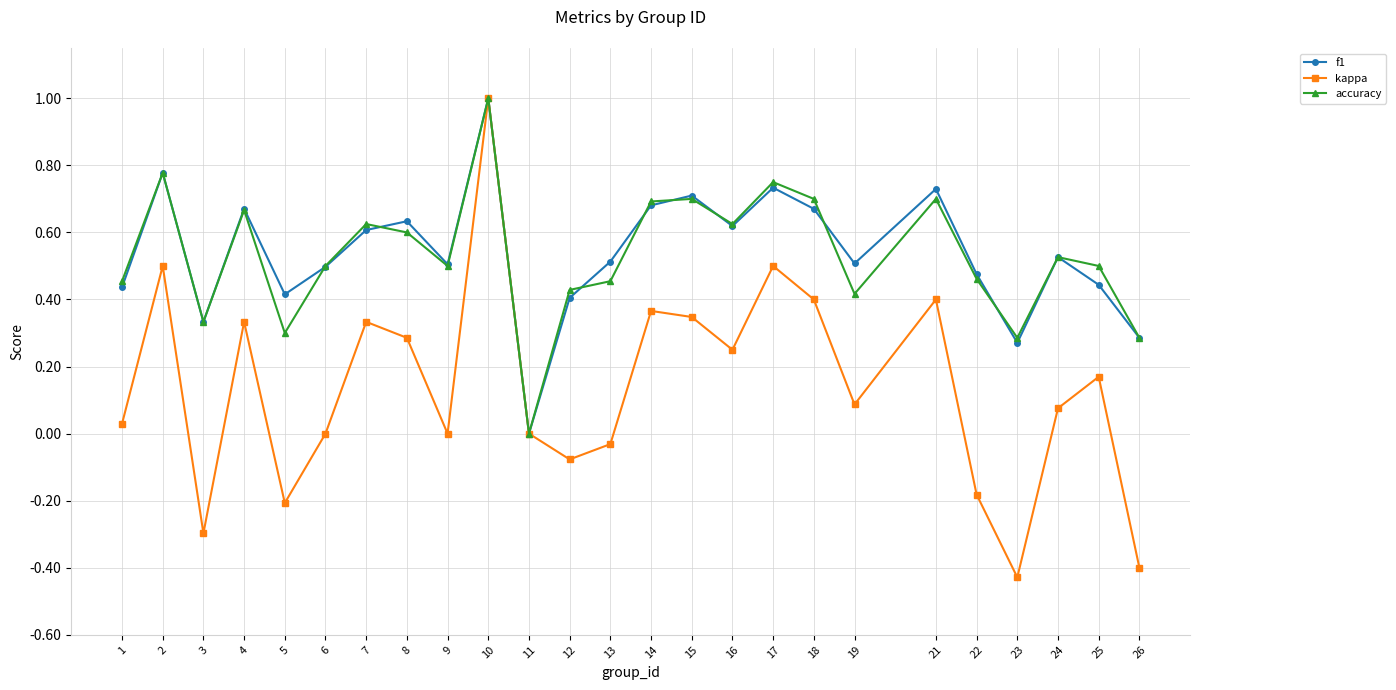

What is the maximum value for accuracy?

1.0